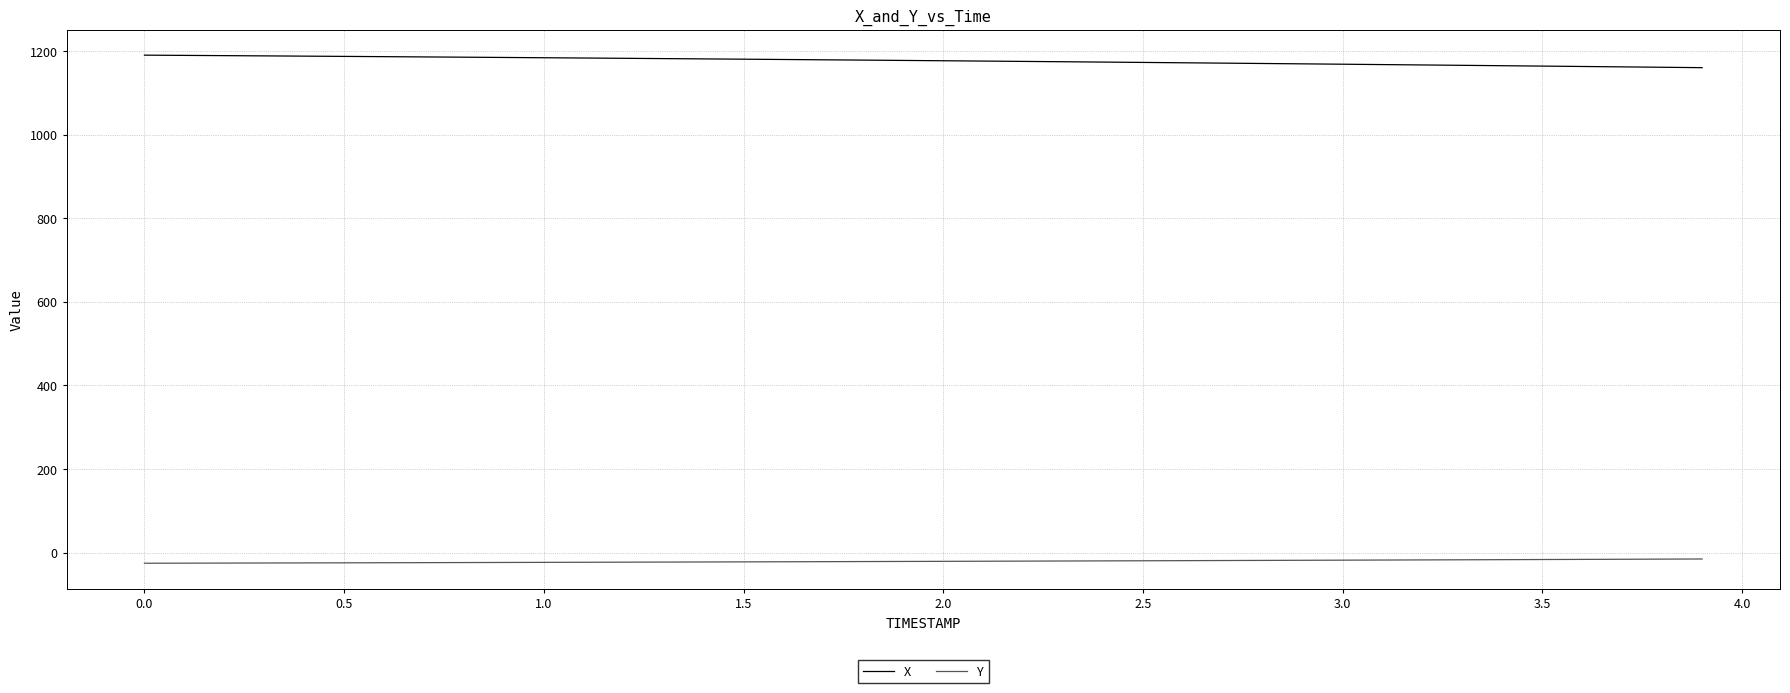

How many values in the X series exceed 1177?

20